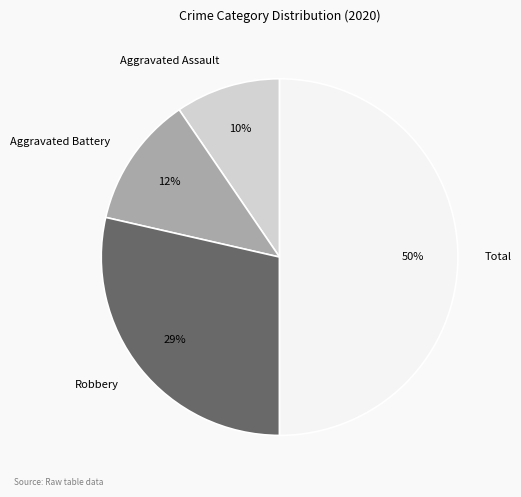

Is the sum of Aggravated Battery and Aggravated Assault greater than half?

No